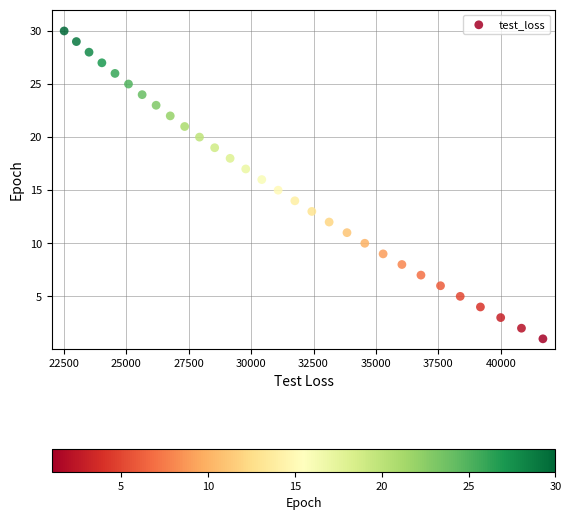

What is the range of Y values (max minus min)?

29